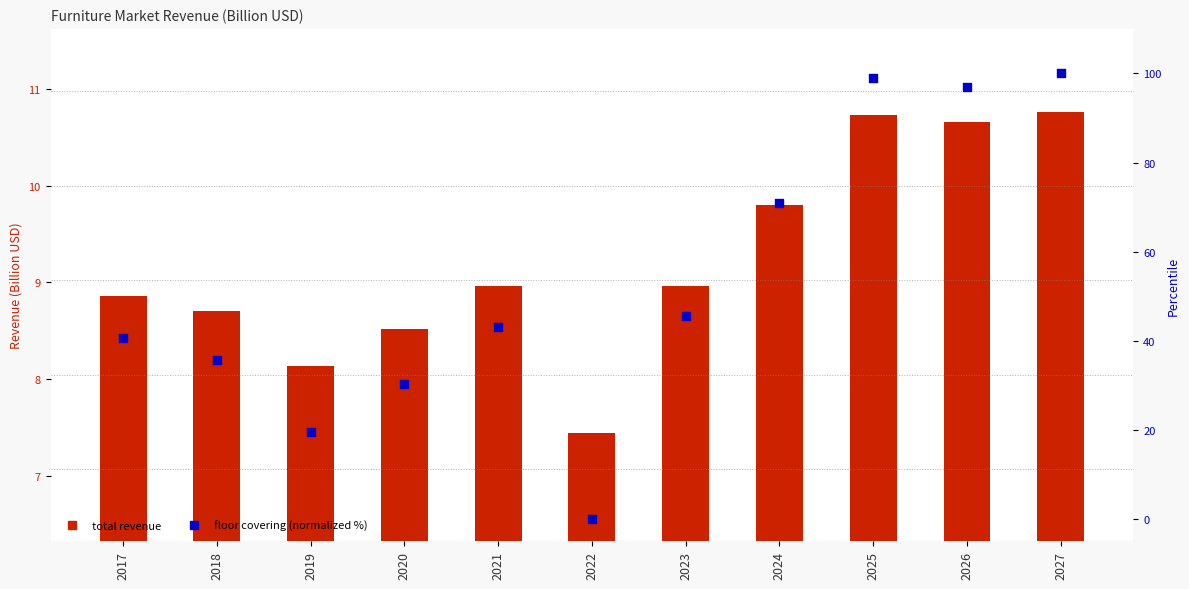

Which series reaches the maximum Y coordinate?

floor covering (normalized %)